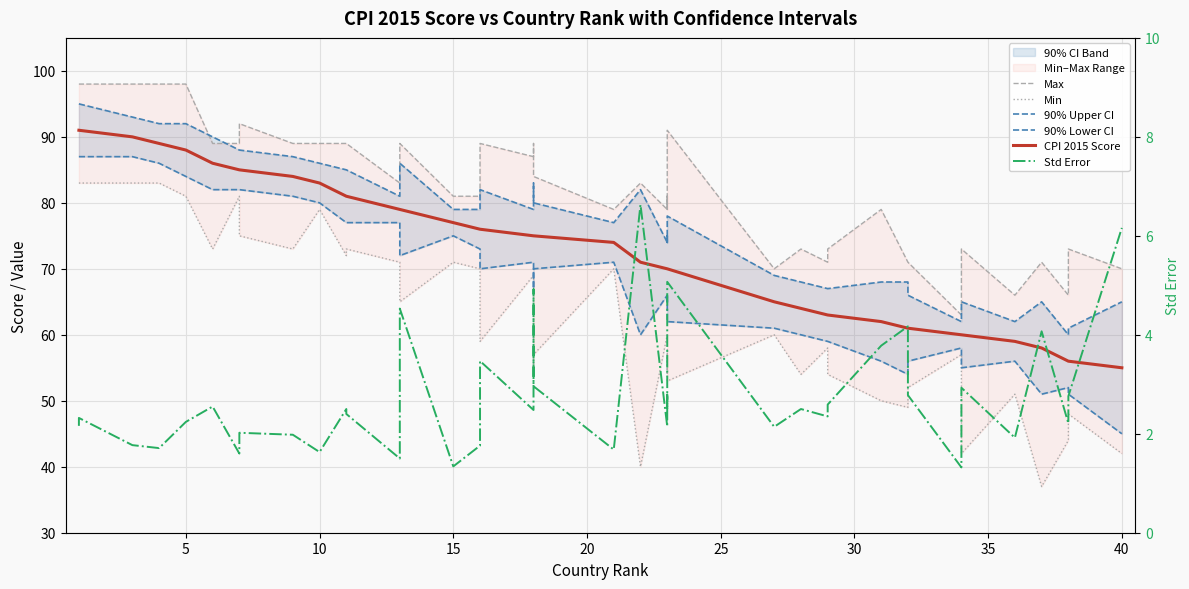

True or false: Max and 90% Lower CI cross at least once.

False